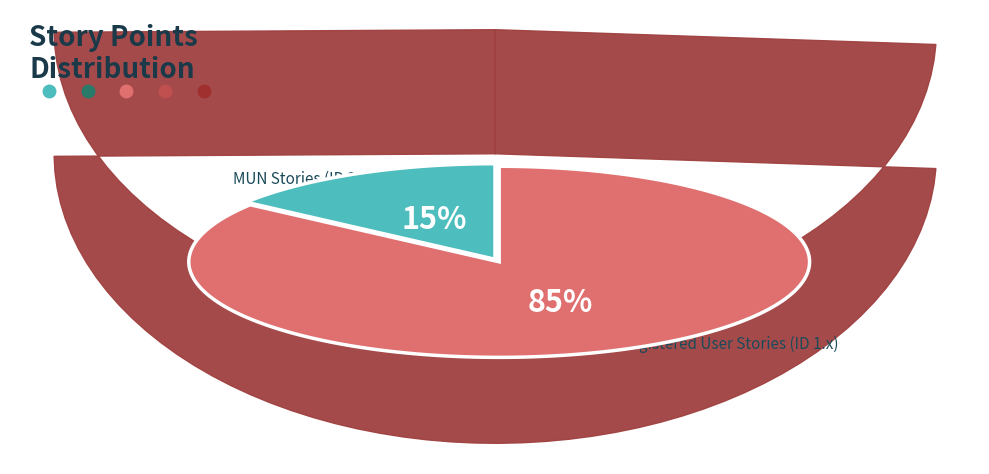

Between User story 1 and User story 2.1, which is larger?

User story 1